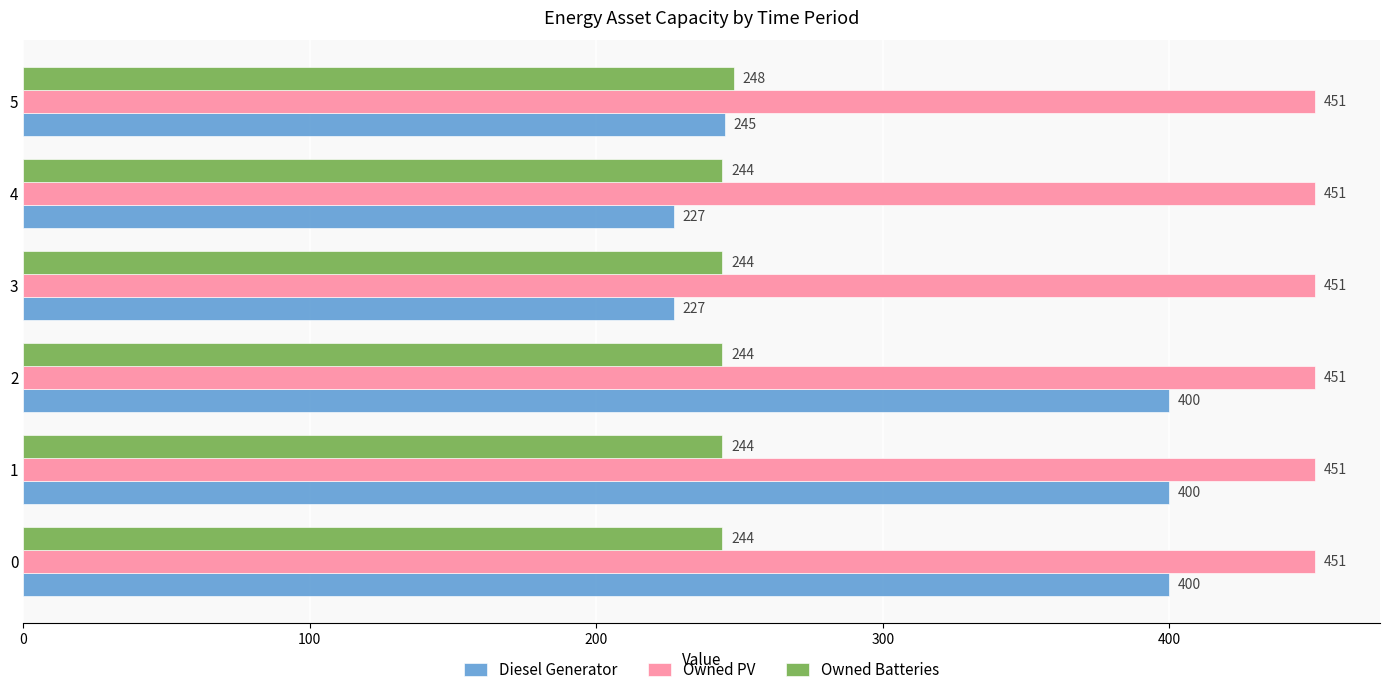

Rank the series by their maximum value, from highest to lowest.

Owned PV, Diesel Generator, Owned Batteries